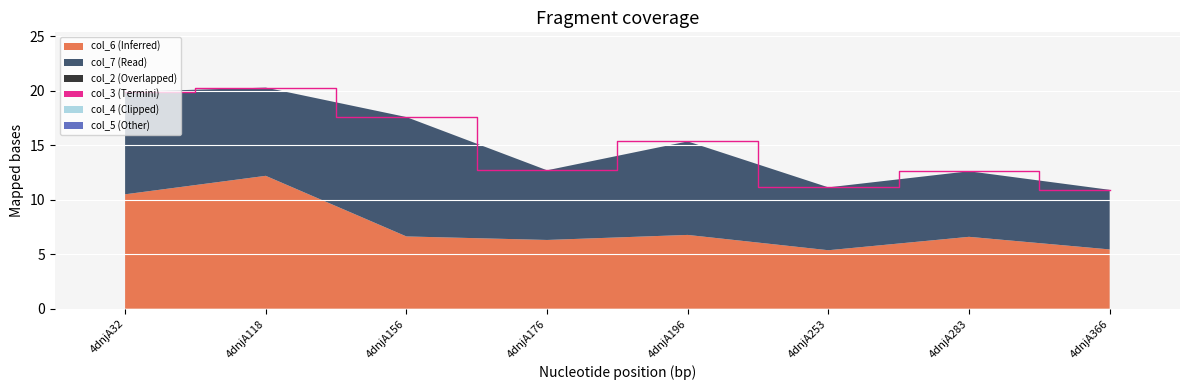

Reading left to right, what are all the values shown in this chart?

col_6: 10.5	12.2	6.6	6.3	6.8	5.4	6.6	5.4
col_7: 9.4	8.1	11.0	6.4	8.6	5.8	6.0	5.5
col_2: 0.0	0.0	0.0	0.0	0.0	0.0	0.0	0.0
col_3: 0.0	0.0	0.0	0.0	0.0	0.0	0.0	0.0
col_4: 0.0	0.0	0.0	0.0	0.0	0.0	0.0	0.0
col_5: 0.0	0.0	0.0	0.0	0.0	0.0	0.0	0.0